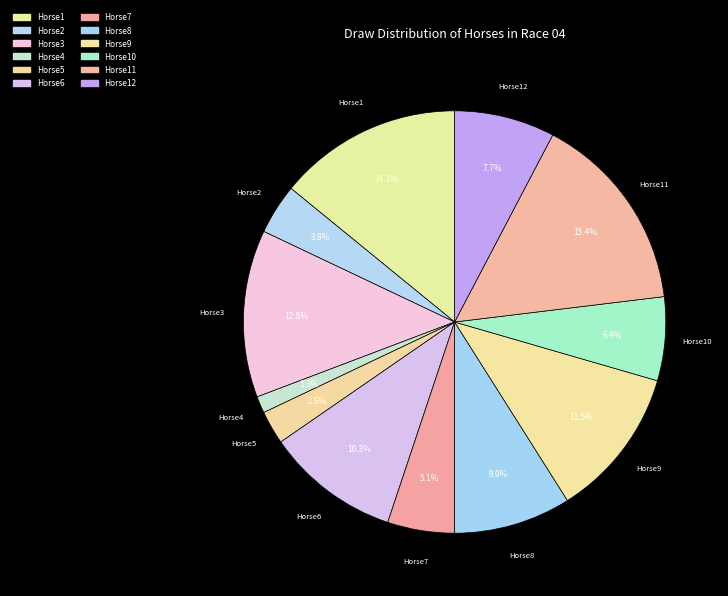

How many slices are in this pie chart?

12